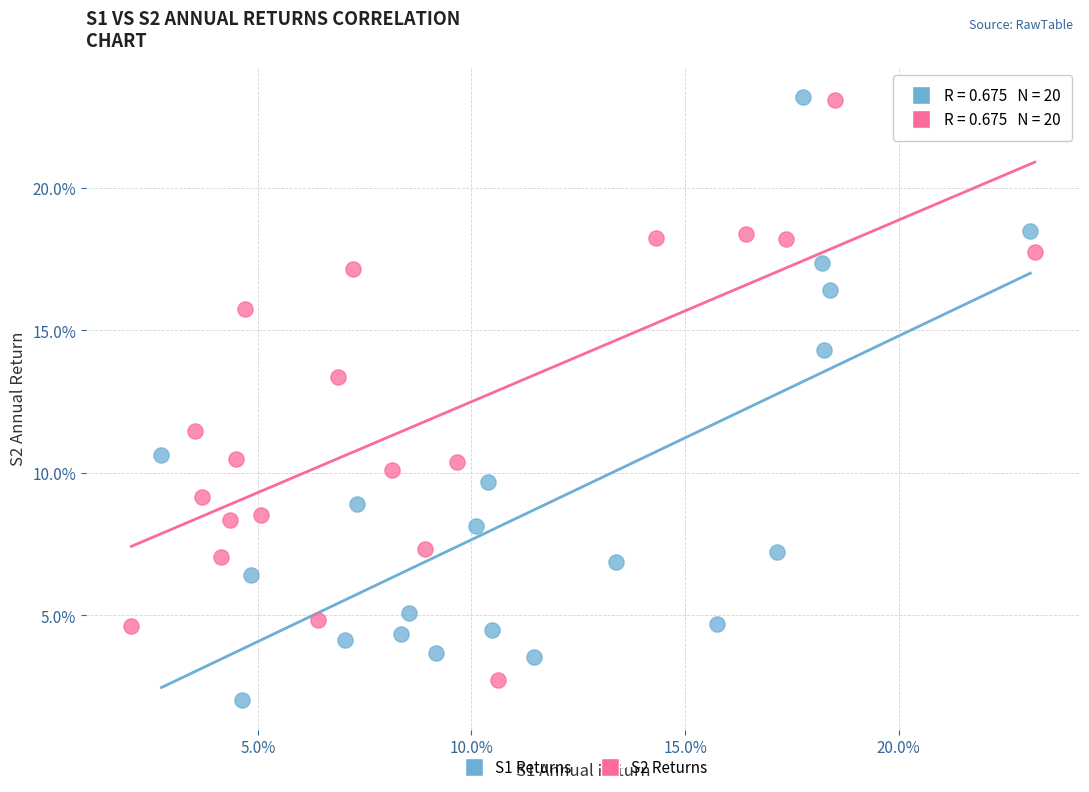

What are all the series names shown in the legend?

S1 Returns, S2 Returns